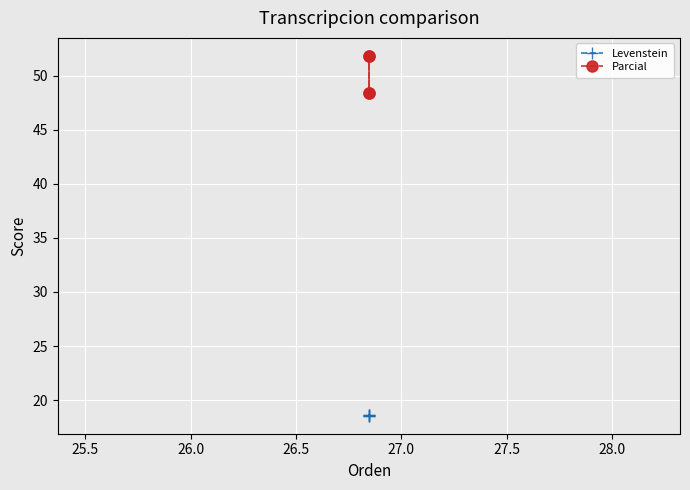

At how many categories does at least one series exceed 38?

4